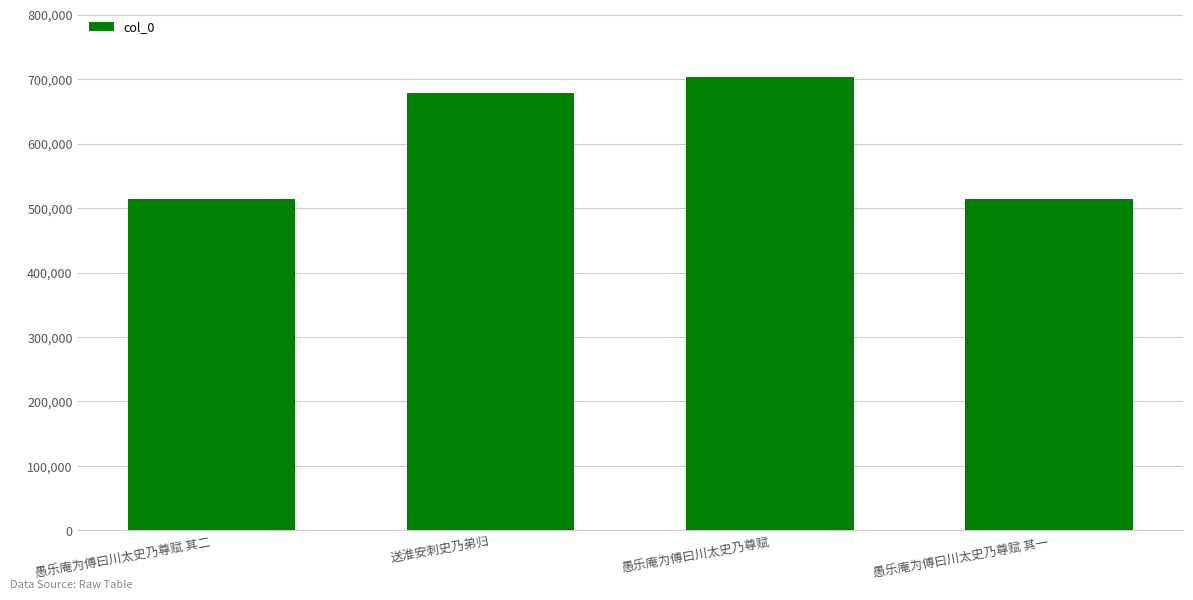

What is the average value?

601896